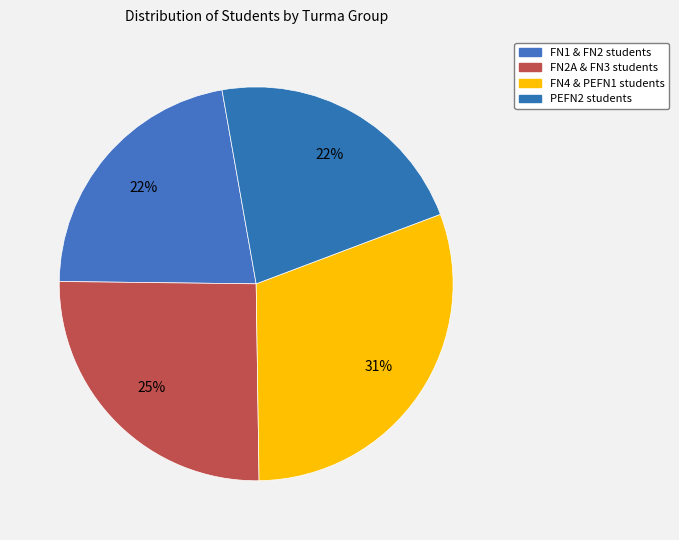

How many slices are in this pie chart?

4